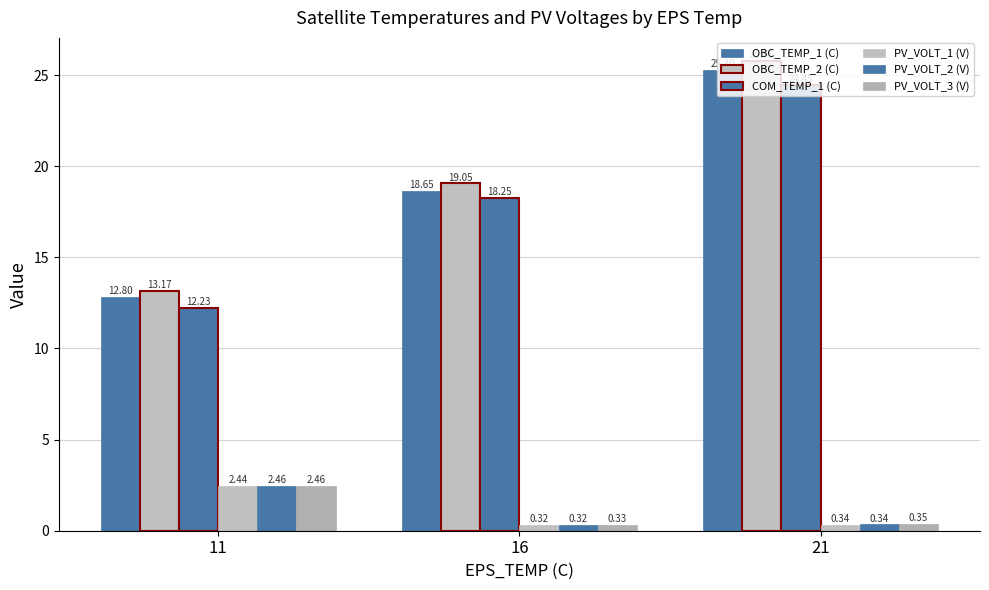

How many values in the COM_TEMP_1 (C) series exceed 18?

2